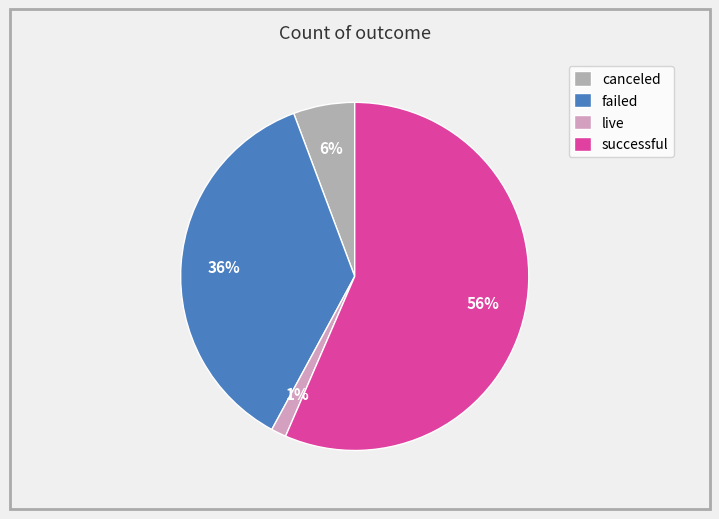

Between failed and live, which is larger?

failed